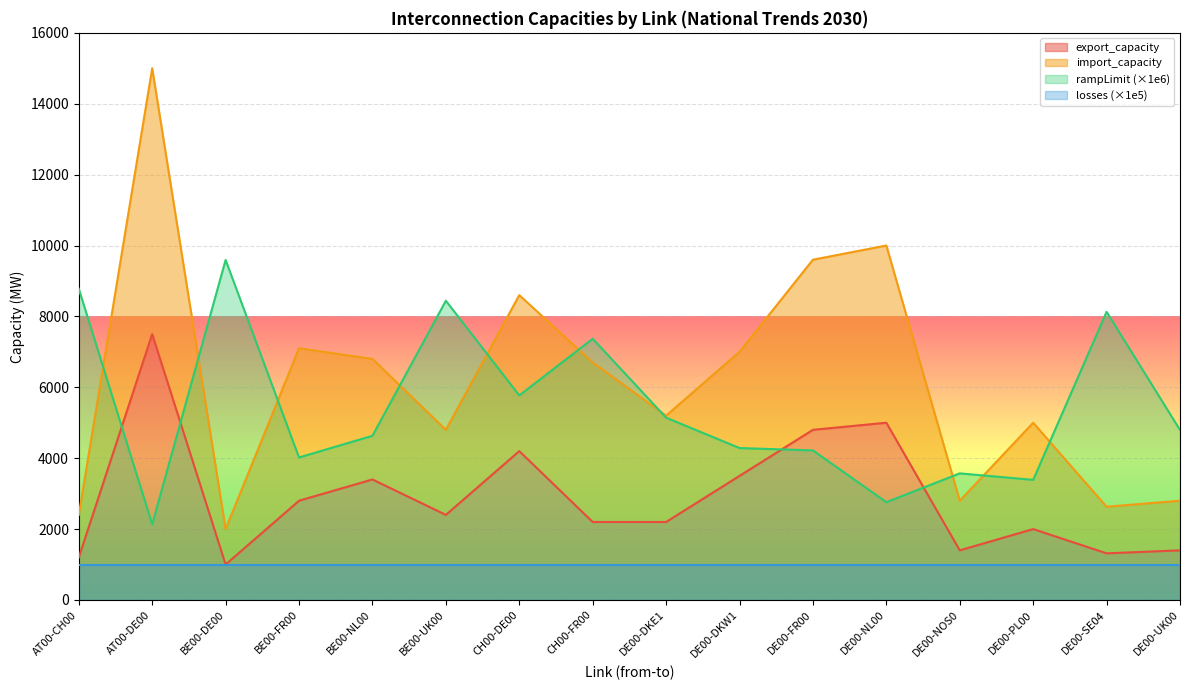

At which category does rampLimit reach its first local valley?

AT00-DE00